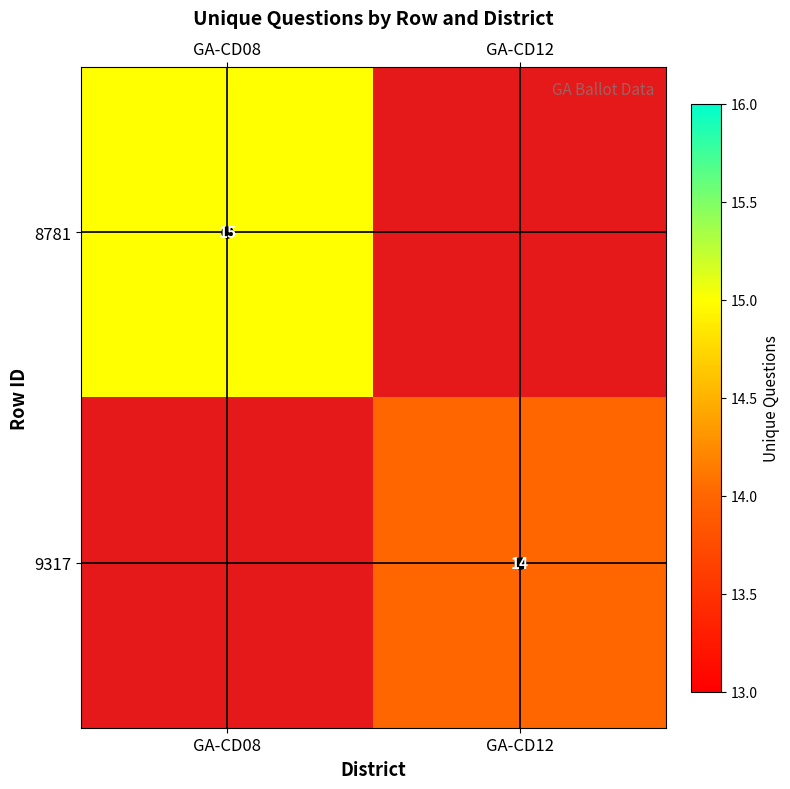

The 9317 series shows 8 at GA-CD12. True or false?

False